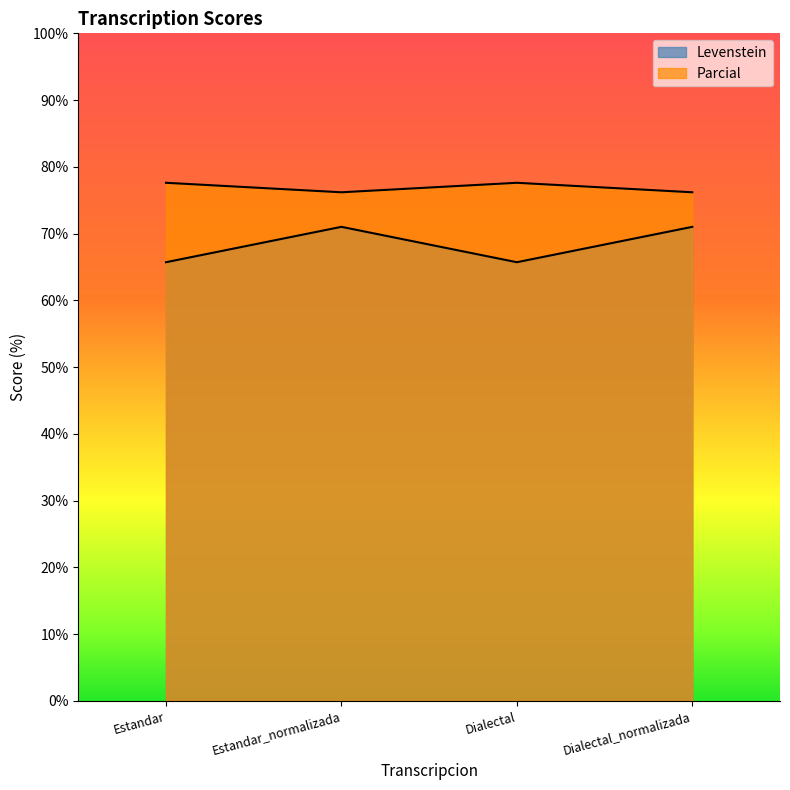

What is the label of the 3rd point from the left?

Dialectal